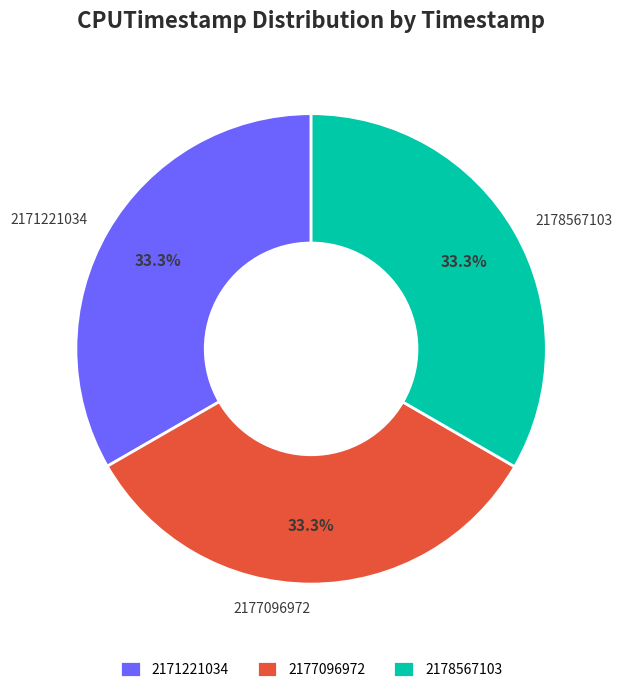

What is the total percentage of 2177096972 and 2171221034?

66.7%